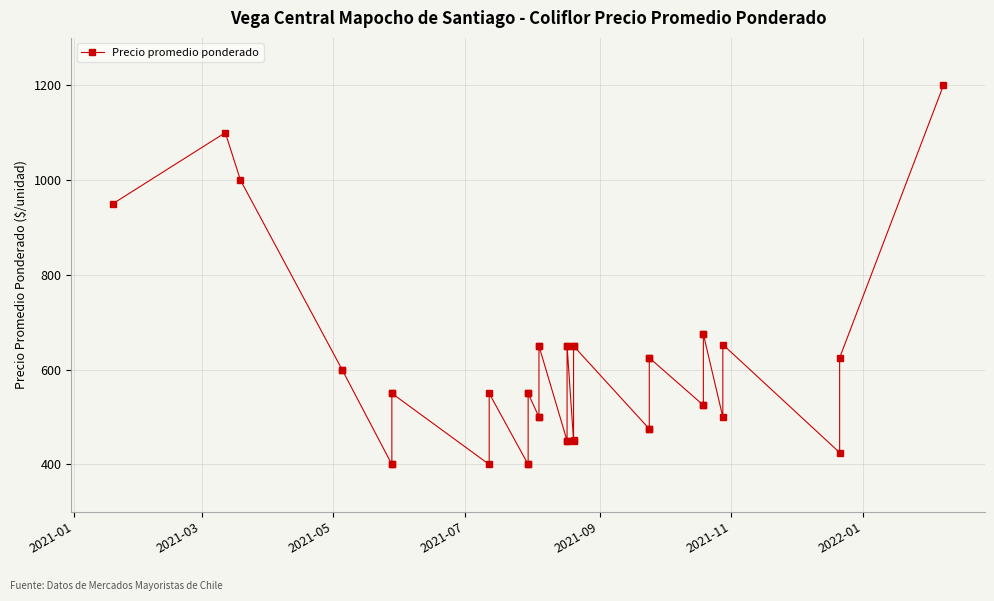

How many series are shown in this chart?

1